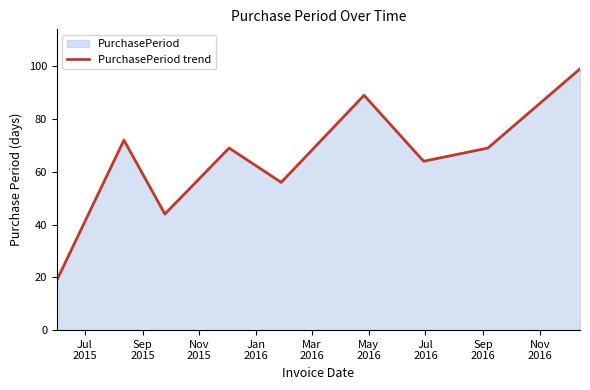

What is the smallest value displayed?

19